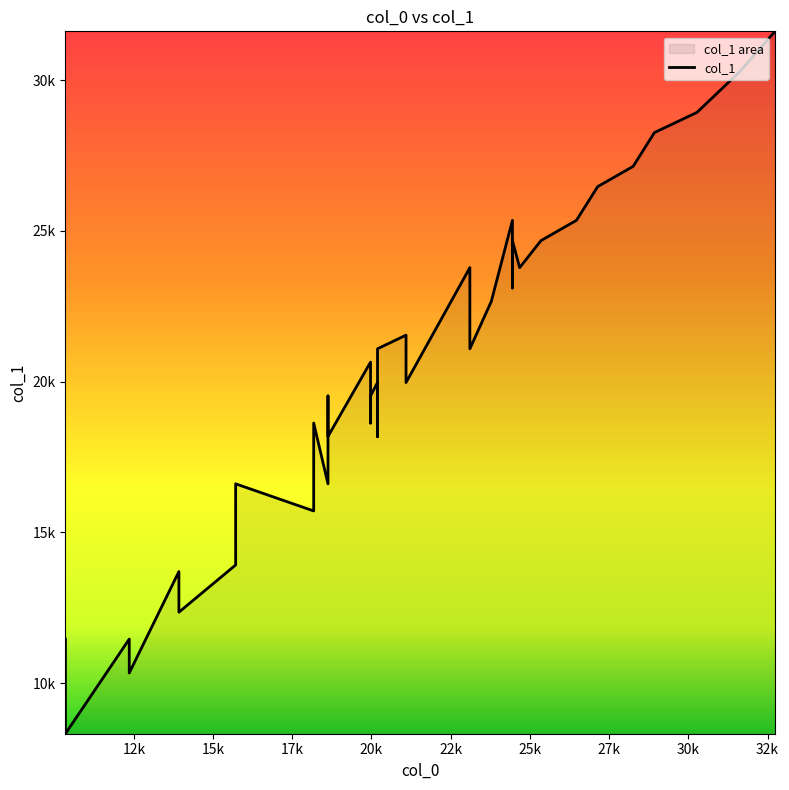

At which label is the value closest to 19971?

20190